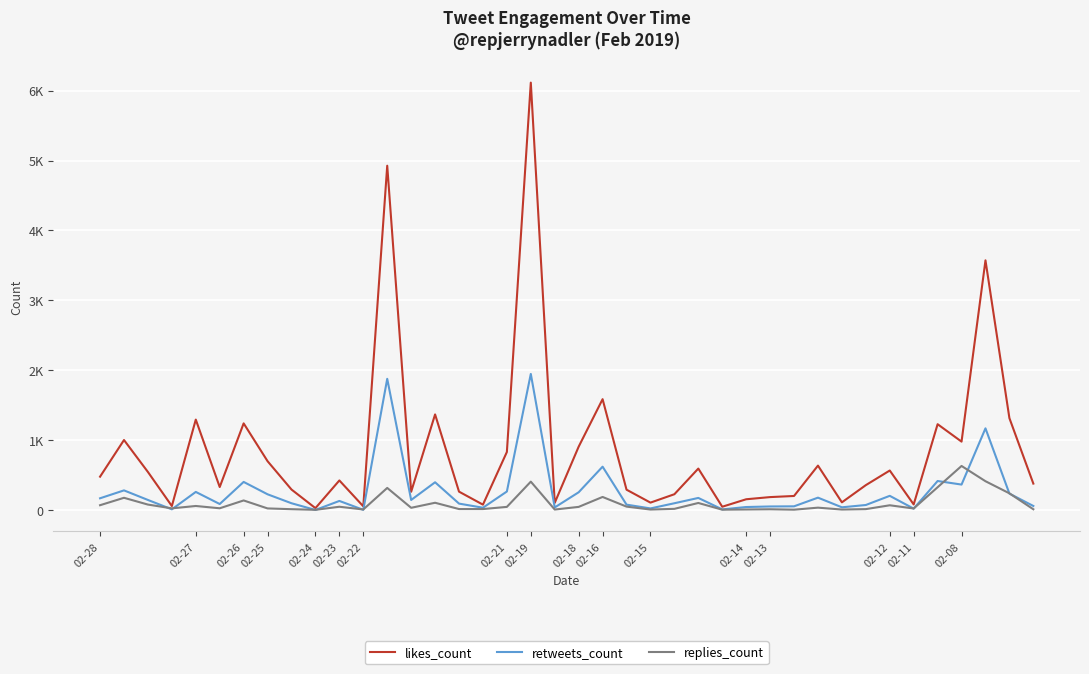

What are all the series names shown in the legend?

likes_count, retweets_count, replies_count